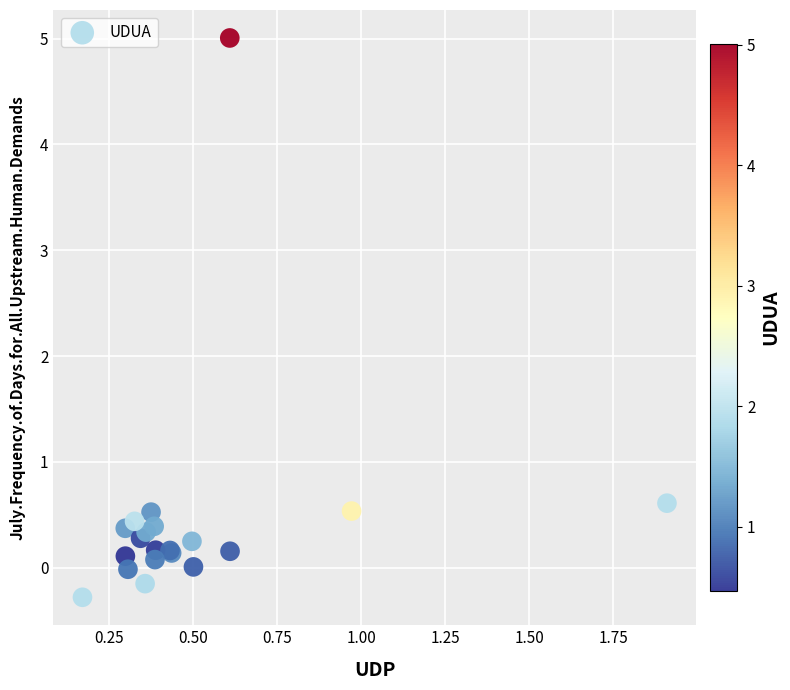

What Y value in the scatter plot is closest to 2?

0.6